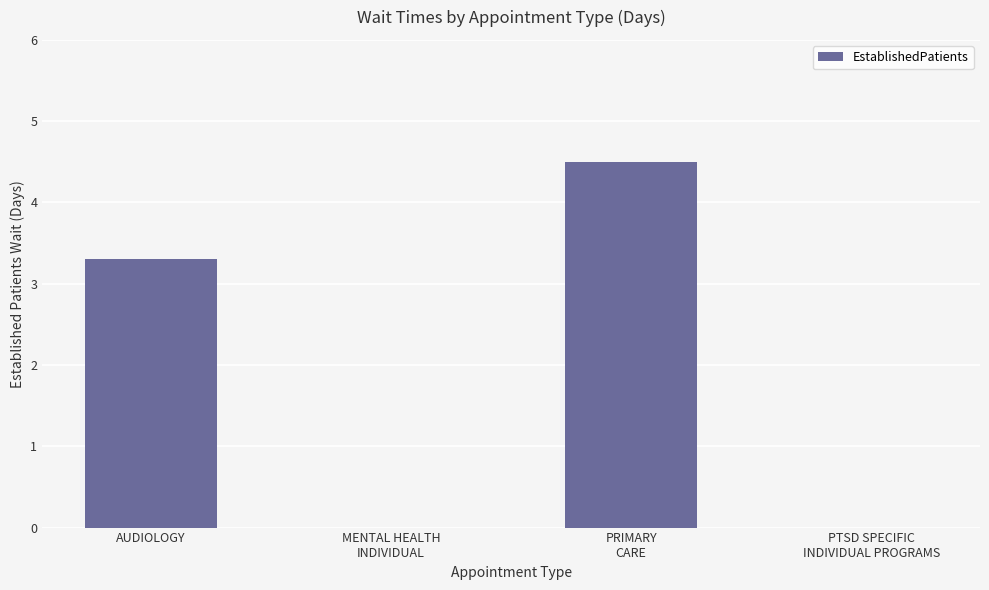

Count the number of values greater than 3.

2